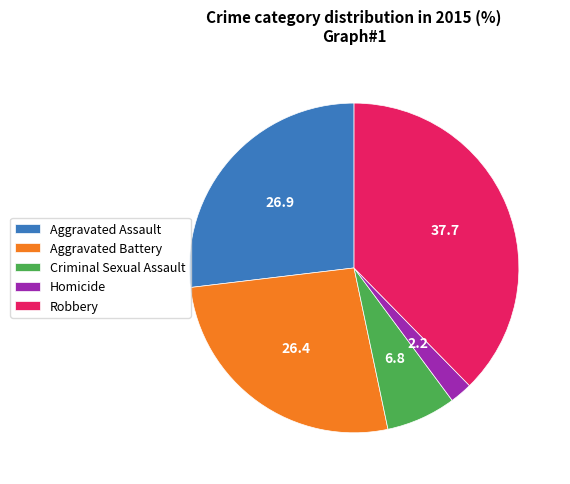

Approximately how many times larger is the value at Aggravated Battery compared to Homicide?

12.0